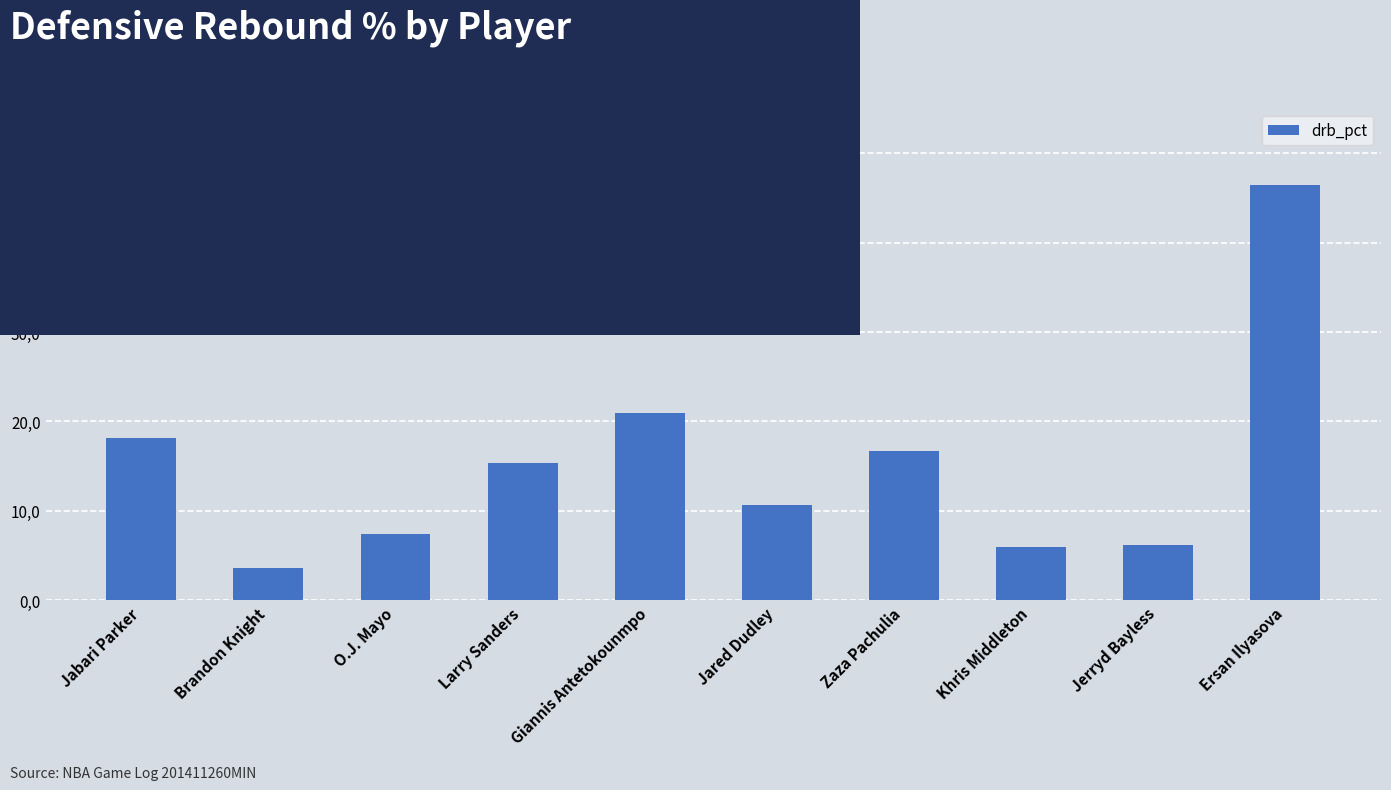

Are the bars horizontal?

No